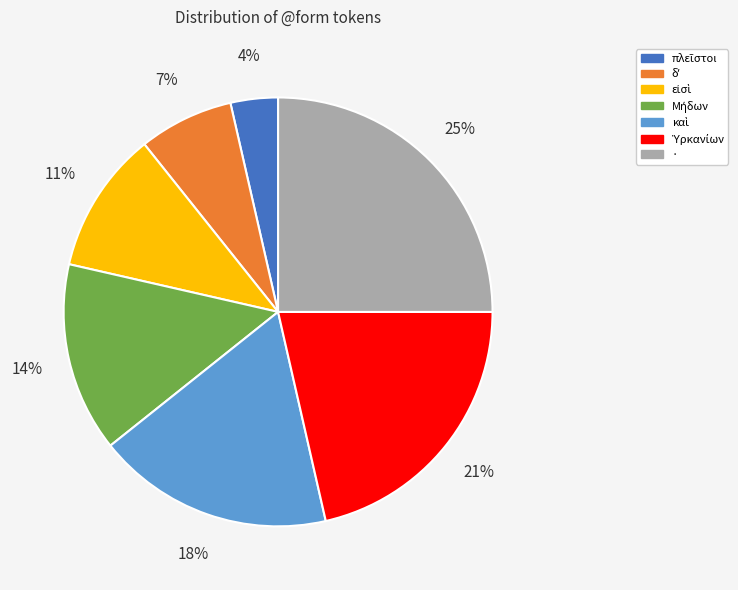

To the nearest percent, what is the difference between the largest and smallest slice percentages?

21%